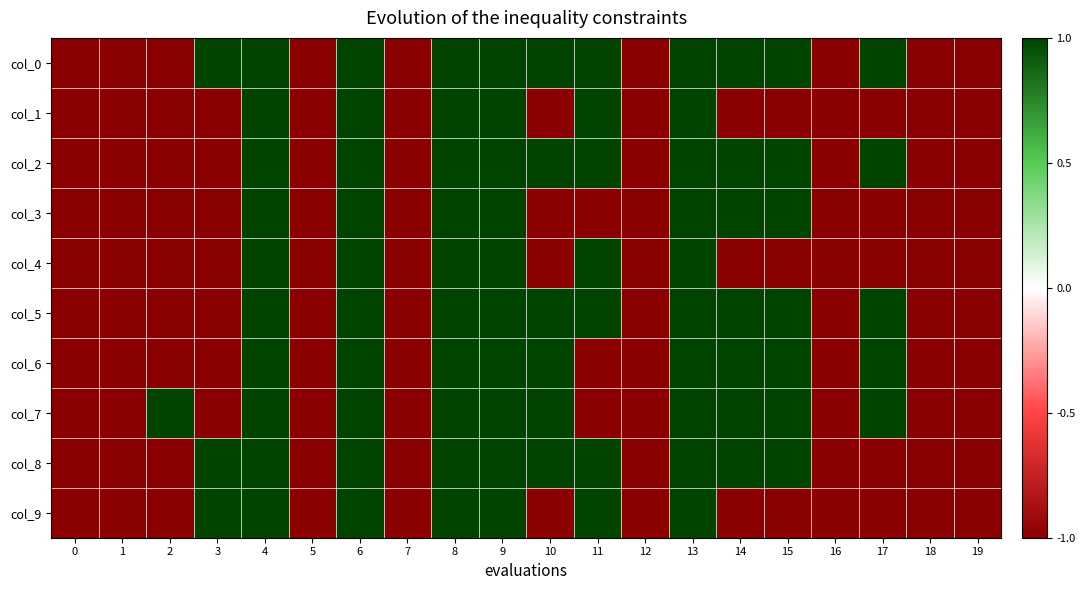

Reading left to right, transcribe all the data shown in this chart.

col_0: 0=-1	1=-1	2=-1	3=1	4=1	5=-1	6=1	7=-1	8=1	9=1	10=1	11=1	12=-1	13=1	14=1	15=1	16=-1	17=1	18=-1	19=-1
col_1: 0=-1	1=-1	2=-1	3=-1	4=1	5=-1	6=1	7=-1	8=1	9=1	10=-1	11=1	12=-1	13=1	14=-1	15=-1	16=-1	17=-1	18=-1	19=-1
col_2: 0=-1	1=-1	2=-1	3=-1	4=1	5=-1	6=1	7=-1	8=1	9=1	10=1	11=1	12=-1	13=1	14=1	15=1	16=-1	17=1	18=-1	19=-1
col_3: 0=-1	1=-1	2=-1	3=-1	4=1	5=-1	6=1	7=-1	8=1	9=1	10=-1	11=-1	12=-1	13=1	14=1	15=1	16=-1	17=-1	18=-1	19=-1
col_4: 0=-1	1=-1	2=-1	3=-1	4=1	5=-1	6=1	7=-1	8=1	9=1	10=-1	11=1	12=-1	13=1	14=-1	15=-1	16=-1	17=-1	18=-1	19=-1
col_5: 0=-1	1=-1	2=-1	3=-1	4=1	5=-1	6=1	7=-1	8=1	9=1	10=1	11=1	12=-1	13=1	14=1	15=1	16=-1	17=1	18=-1	19=-1
col_6: 0=-1	1=-1	2=-1	3=-1	4=1	5=-1	6=1	7=-1	8=1	9=1	10=1	11=-1	12=-1	13=1	14=1	15=1	16=-1	17=1	18=-1	19=-1
col_7: 0=-1	1=-1	2=1	3=-1	4=1	5=-1	6=1	7=-1	8=1	9=1	10=1	11=-1	12=-1	13=1	14=1	15=1	16=-1	17=1	18=-1	19=-1
col_8: 0=-1	1=-1	2=-1	3=1	4=1	5=-1	6=1	7=-1	8=1	9=1	10=1	11=1	12=-1	13=1	14=1	15=1	16=-1	17=-1	18=-1	19=-1
col_9: 0=-1	1=-1	2=-1	3=1	4=1	5=-1	6=1	7=-1	8=1	9=1	10=-1	11=1	12=-1	13=1	14=-1	15=-1	16=-1	17=-1	18=-1	19=-1